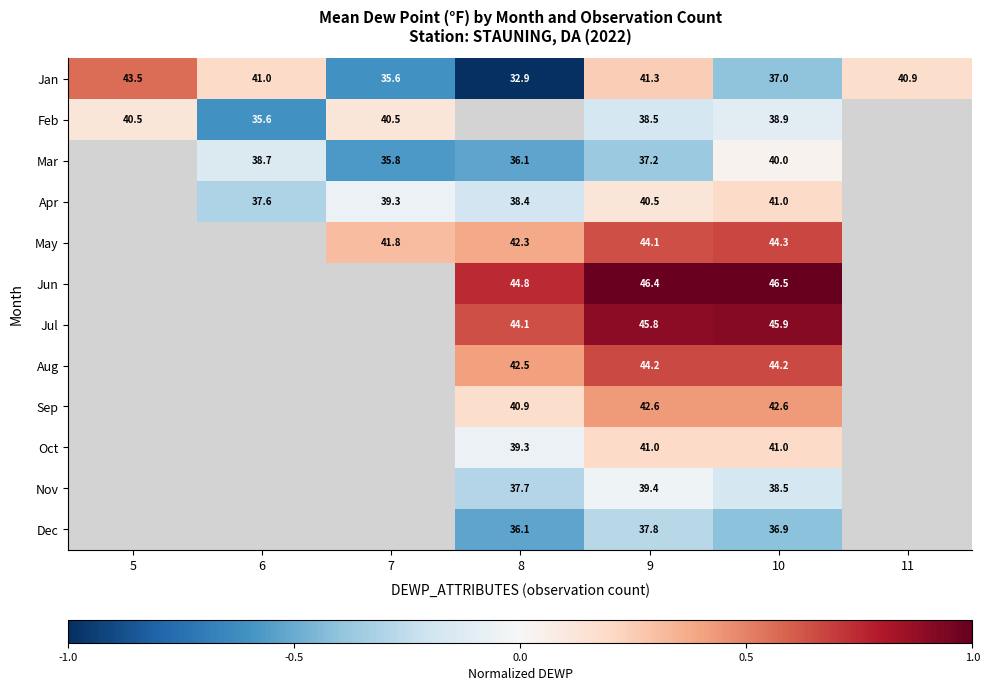

True or false: Aug has a value of 0.9 at 9.

False